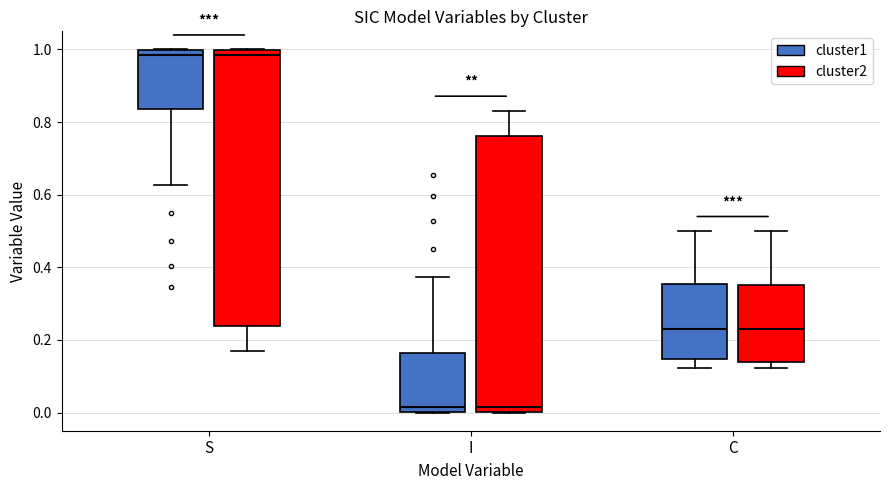

Reading left to right, read every box against the y-axis: the position of its median line, the range the box covers, and the ends of its whiskers. The values are not printed on the chart, so give them approximately, as read against the axis.

S (cluster1): median 0.98, box 0.84 to 1.00, whiskers 0.62 to 1.00
S (cluster2): median 0.98, box 0.24 to 1.00, whiskers 0.16 to 1.00
I (cluster1): median 0.02, box 0.00 to 0.16, whiskers 0.00 to 0.38
I (cluster2): median 0.02, box 0.00 to 0.76, whiskers 0.00 to 0.84
C (cluster1): median 0.24, box 0.14 to 0.36, whiskers 0.12 to 0.50
C (cluster2): median 0.24, box 0.14 to 0.36, whiskers 0.12 to 0.50